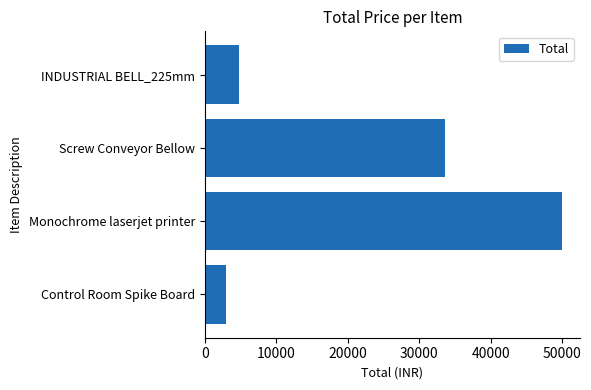

Are the bars grouped side by side (vs. stacked)?

No